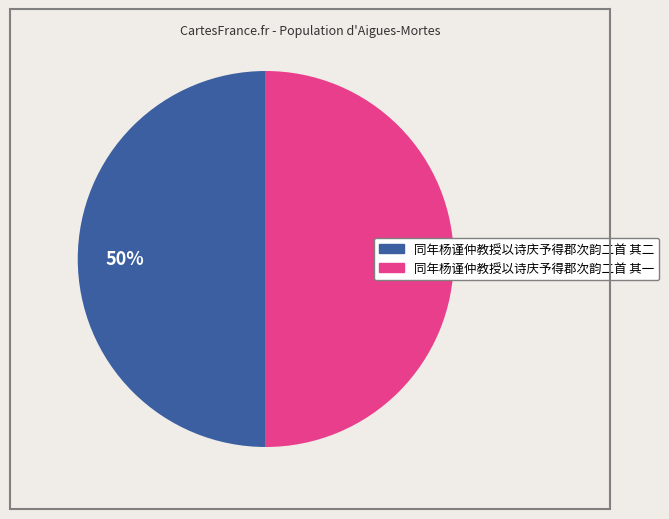

Combined, do 同年杨谨仲教授以诗庆予得郡次韵二首 其二 and 同年杨谨仲教授以诗庆予得郡次韵二首 其一 account for over 50%?

Yes